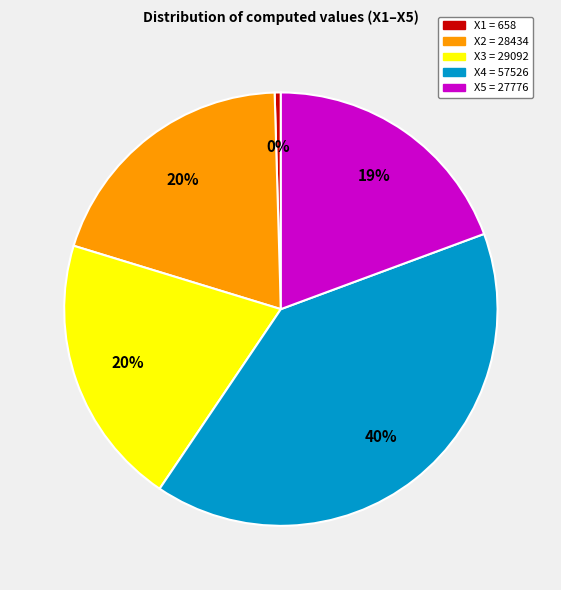

Does X5 = 27776 account for over 50% of the chart?

No